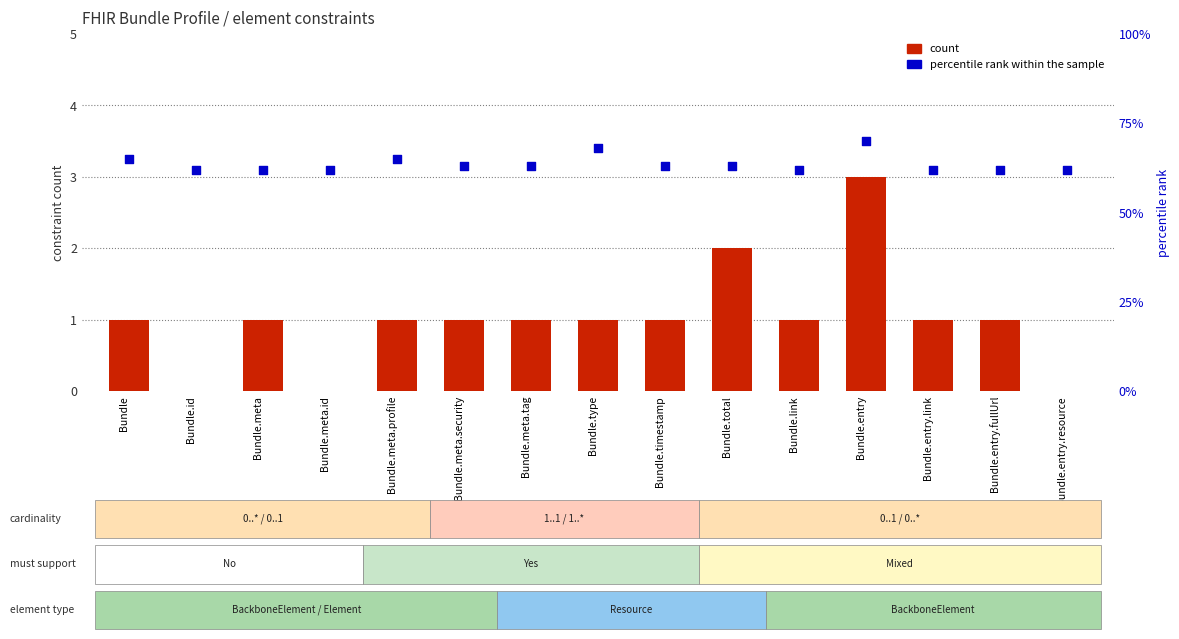

What are all the series names shown in the legend?

count, percentile rank within the sample